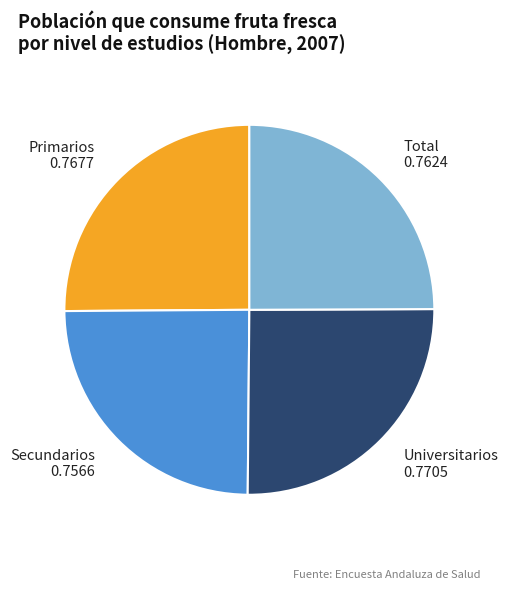

Is it true that Universitarios 0.7705 is 25% of the pie?

True